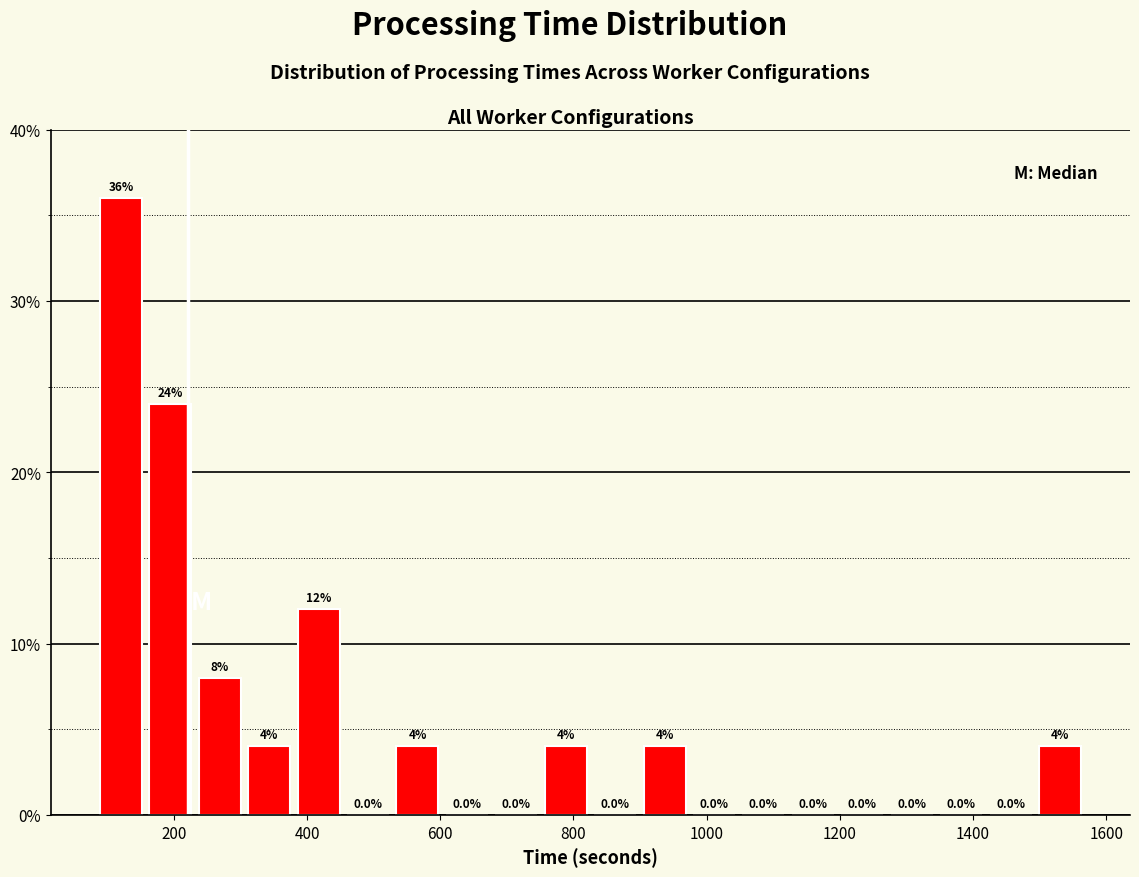

Around what value on the x-axis is the tallest bar? Give the approximate position of its centre, as read against the axis.

120